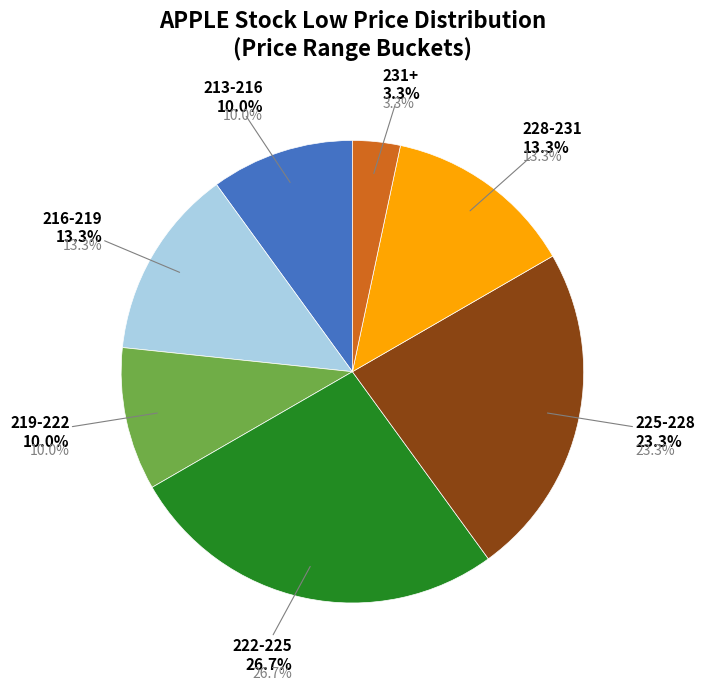

To the nearest percent, what percentage of the pie is 15?

3%